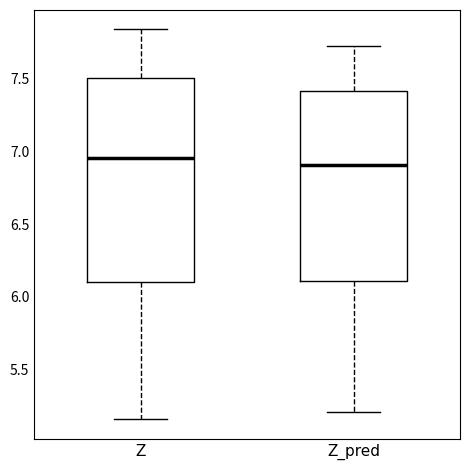

Where does the upper whisker of the box for Z end on the y-axis? The values are not printed on the chart, so give them approximately, as read against the axis.

7.85